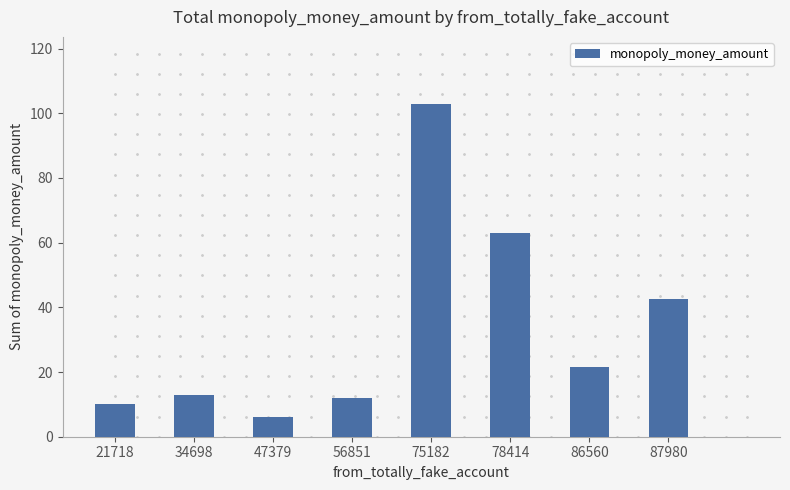

Are the bars horizontal?

No